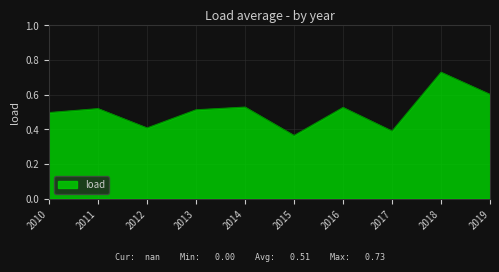

At which category does the data reach its first local valley?

2012